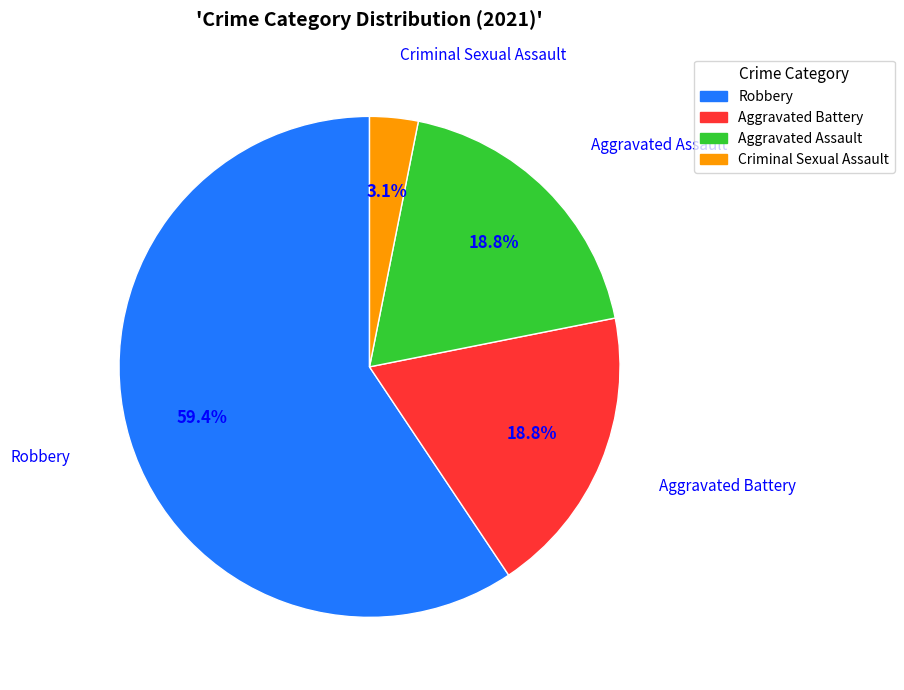

Approximately how many times larger is the value at Robbery compared to Aggravated Battery?

3.2